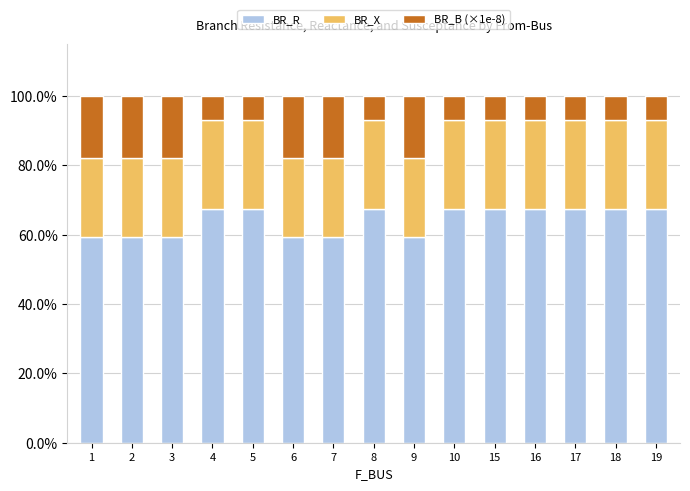

Does the chart contain stacked bars?

Yes